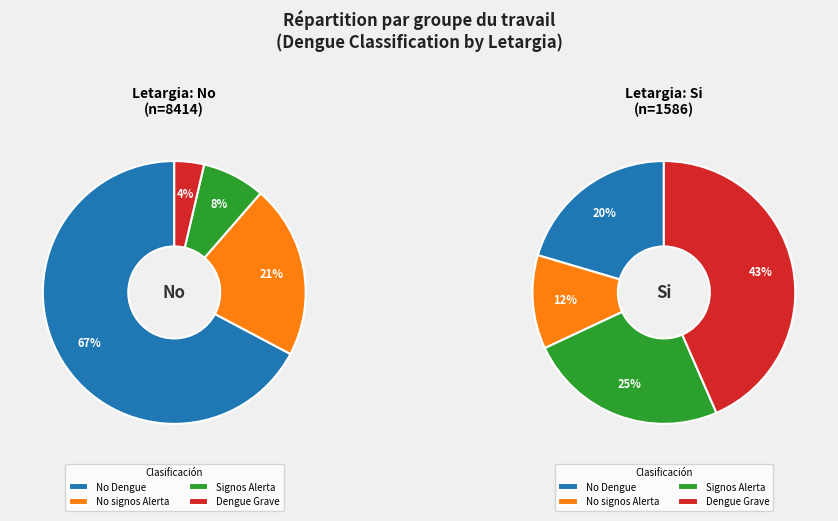

How many segments does this pie chart have?

8